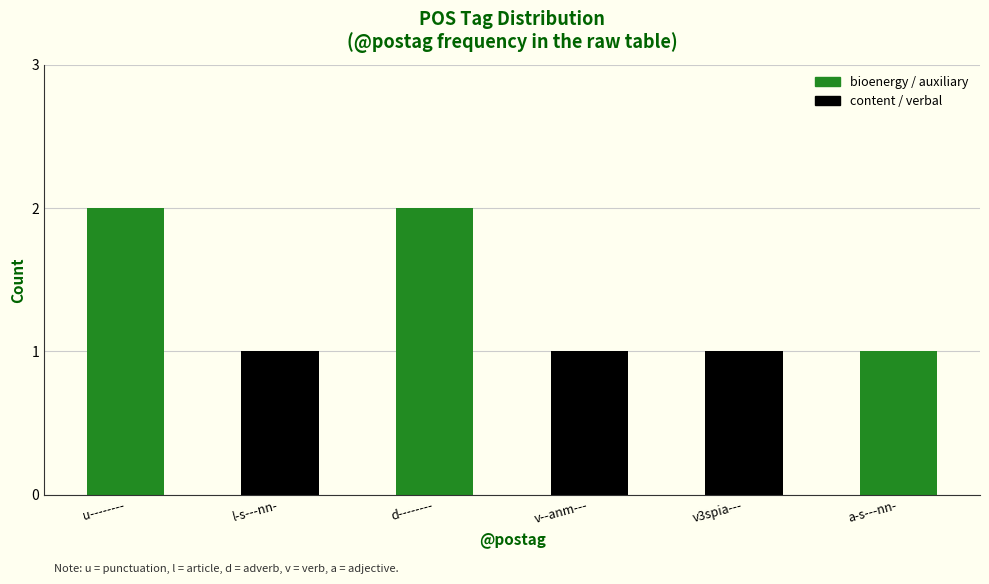

Is it true that the value at d-------- is 2?

True